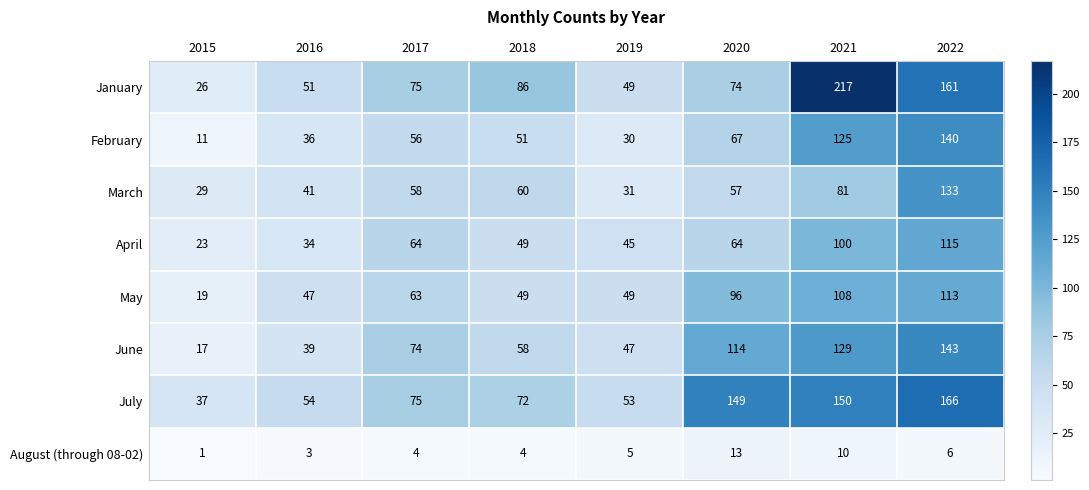

At how many categories does at least one series exceed 47?

7